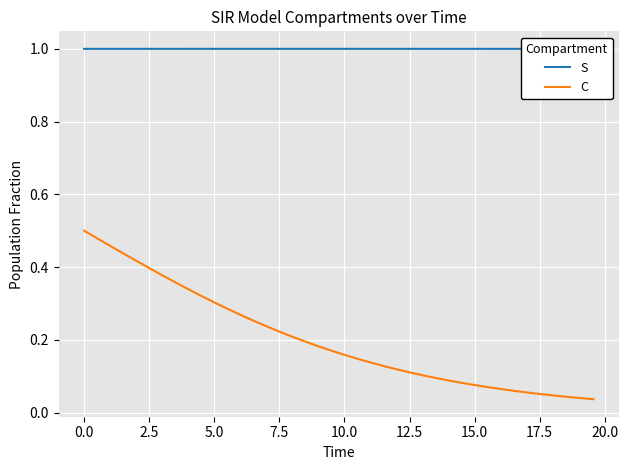

What are all the series names shown in the legend?

S, C